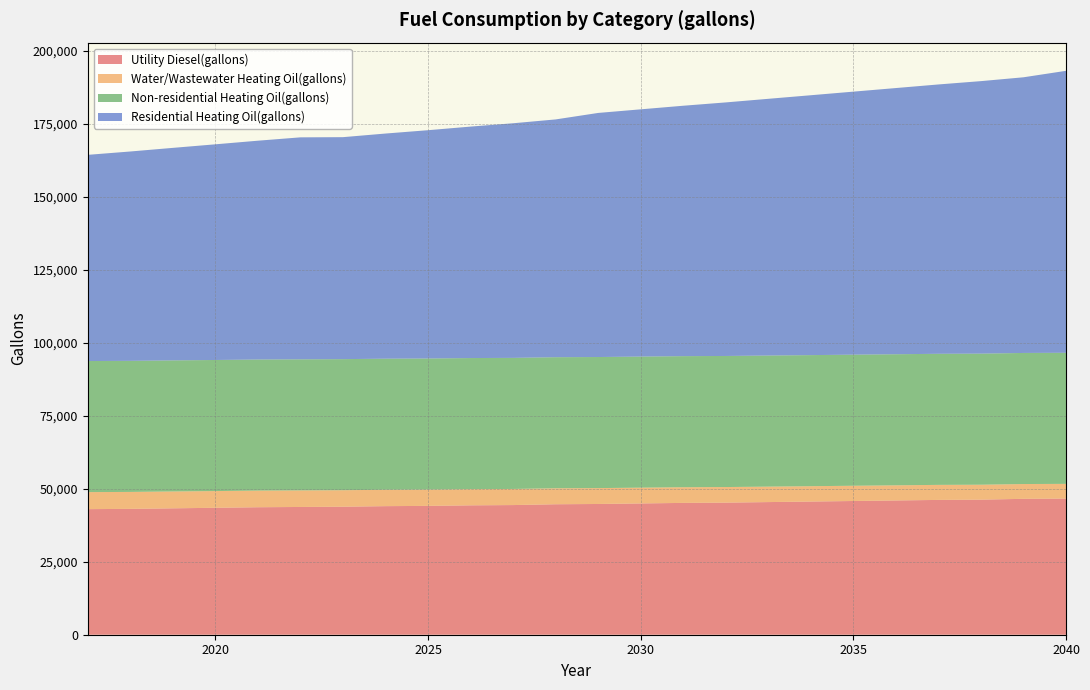

Reading right to left, list all the values displayed in this chart.

Utility Diesel(gallons): 2040=46619.9	2039=46527.0	2038=46248.4	2037=46155.6	2036=45969.8	2035=45784.1	2034=45598.4	2033=45412.6	2032=45226.9	2031=45134.0	2030=44948.3	2029=44762.6	2028=44669.7	2027=44391.1	2026=44298.2	2025=44112.5	2024=44019.6	2023=43833.9	2022=43741.0	2021=43648.1	2020=43462.4	2019=43276.7	2018=43090.9	2017=42998.1
Water/Wastewater Heating Oil(gallons): 2040=5032.2	2039=5069.9	2038=5115.2	2037=5151.3	2036=5186.0	2035=5222.1	2034=5258.2	2033=5300.3	2032=5336.0	2031=5371.0	2030=5405.6	2029=5440.2	2028=5474.2	2027=5519.4	2026=5552.3	2025=5583.2	2024=5613.6	2023=5643.8	2022=5670.1	2021=5697.4	2020=5725.5	2019=5774.7	2018=5802.2	2017=5829.5
Non-residential Heating Oil(gallons): 2040=44876.3	2039=44876.3	2038=44876.3	2037=44876.3	2036=44876.3	2035=44876.3	2034=44876.3	2033=44876.3	2032=44876.3	2031=44876.3	2030=44876.3	2029=44876.3	2028=44876.3	2027=44876.3	2026=44876.3	2025=44876.3	2024=44876.3	2023=44876.3	2022=44876.3	2021=44876.3	2020=44876.3	2019=44876.3	2018=44876.3	2017=44876.3
Residential Heating Oil(gallons): 2040=96543.4	2039=94381.4	2038=93300.4	2037=92219.4	2036=91138.4	2035=90057.4	2034=88976.4	2033=87895.4	2032=86814.3	2031=85733.3	2030=84652.3	2029=83571.3	2028=81409.3	2027=80328.3	2026=79247.2	2025=78166.2	2024=77085.2	2023=76004.2	2022=76004.2	2021=74923.2	2020=73842.2	2019=72761.2	2018=71680.1	2017=70599.1